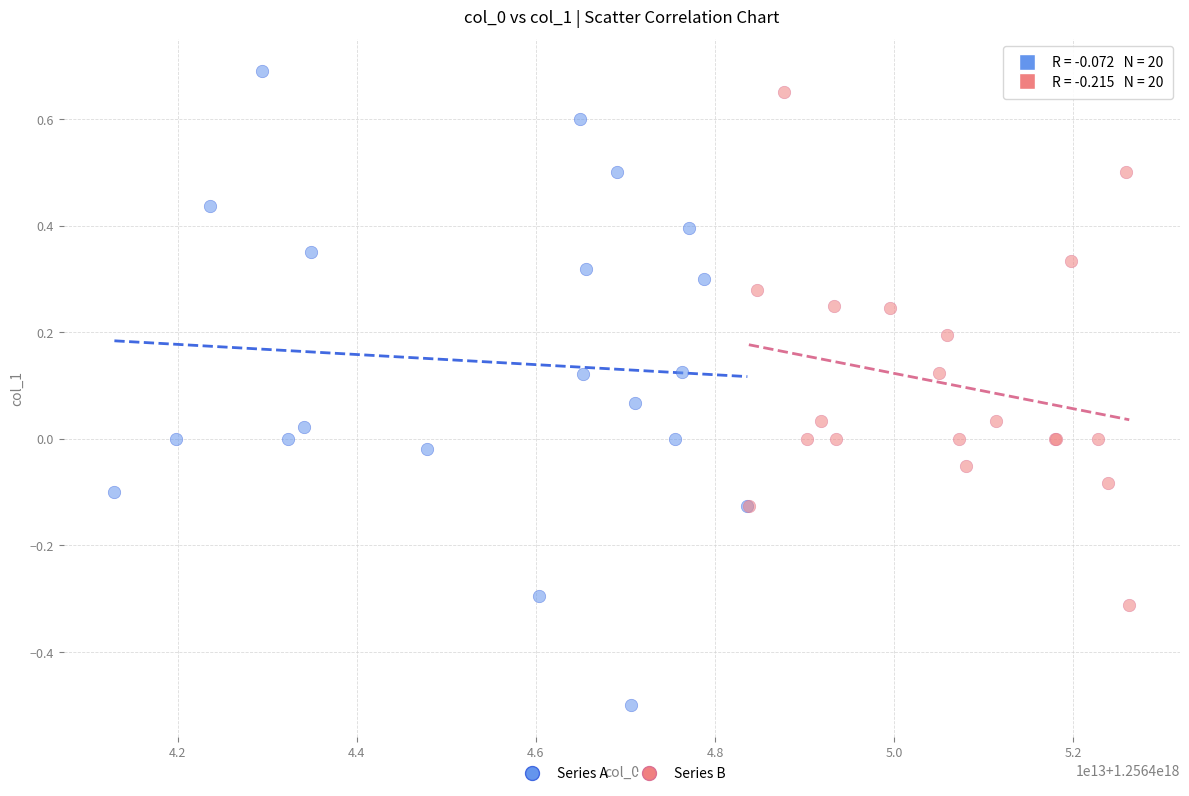

Which series contains the highest Y value?

Series A